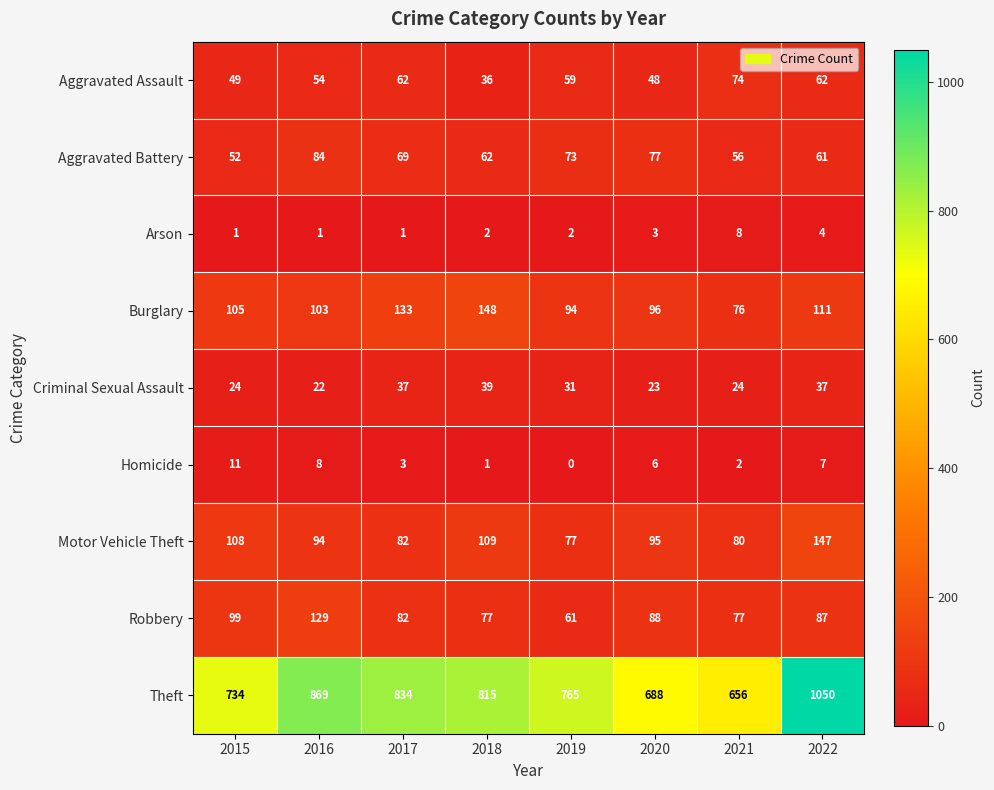

What is the maximum value shown in the chart?

1050